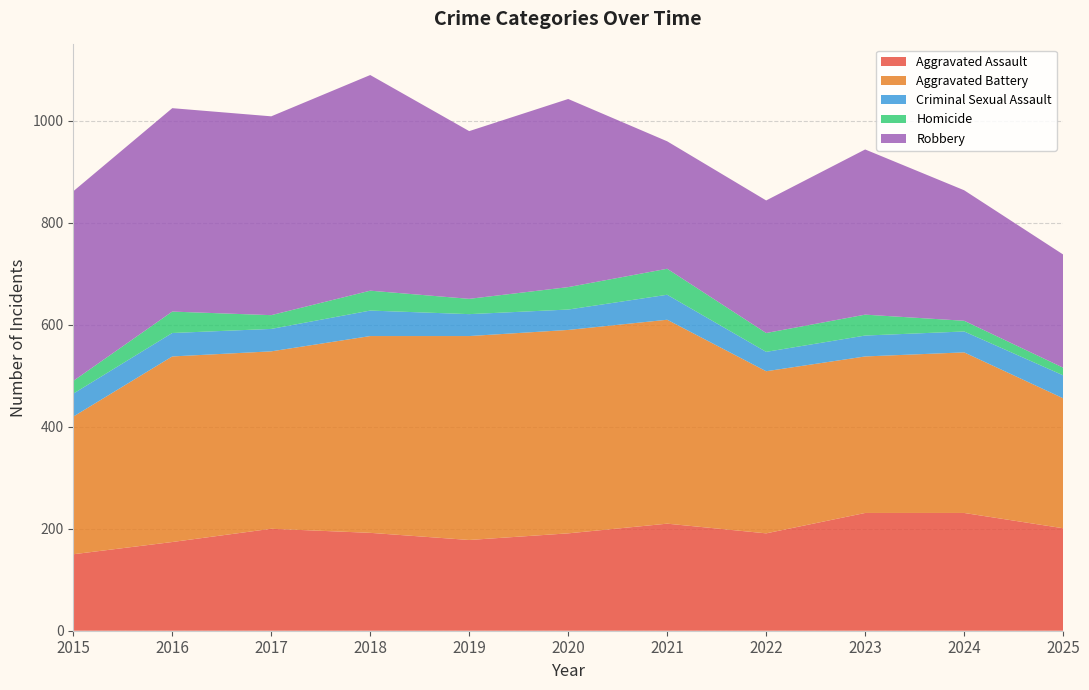

Reading left to right, extract all data points from this chart.

Aggravated Assault: 2015=150	2016=174	2017=200	2018=192	2019=178	2020=191	2021=210	2022=191	2023=231	2024=231	2025=201
Aggravated Battery: 2015=270	2016=364	2017=348	2018=386	2019=400	2020=399	2021=400	2022=318	2023=307	2024=315	2025=255
Criminal Sexual Assault: 2015=45	2016=46	2017=44	2018=50	2019=43	2020=40	2021=49	2022=38	2023=41	2024=41	2025=45
Homicide: 2015=25	2016=42	2017=27	2018=39	2019=30	2020=44	2021=51	2022=37	2023=41	2024=21	2025=15
Robbery: 2015=372	2016=399	2017=390	2018=423	2019=329	2020=369	2021=250	2022=260	2023=324	2024=256	2025=222